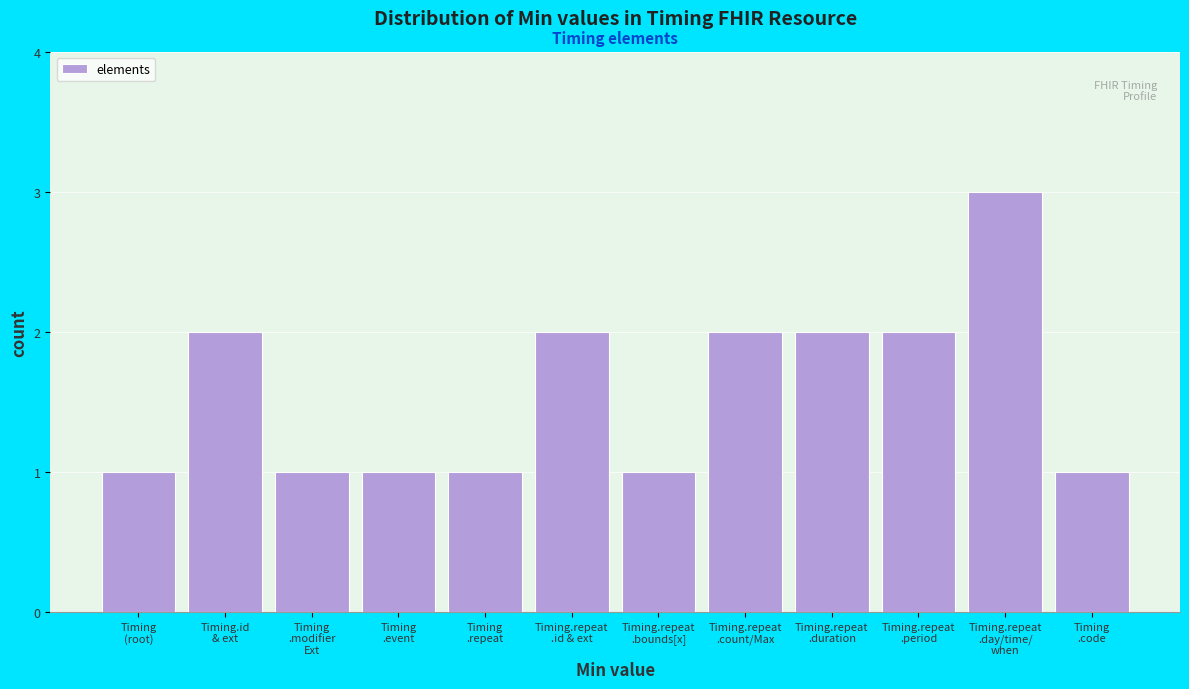

Reading right to left, extract all data points from this chart.

1	3	2	2	2	1	2	1	1	1	2	1